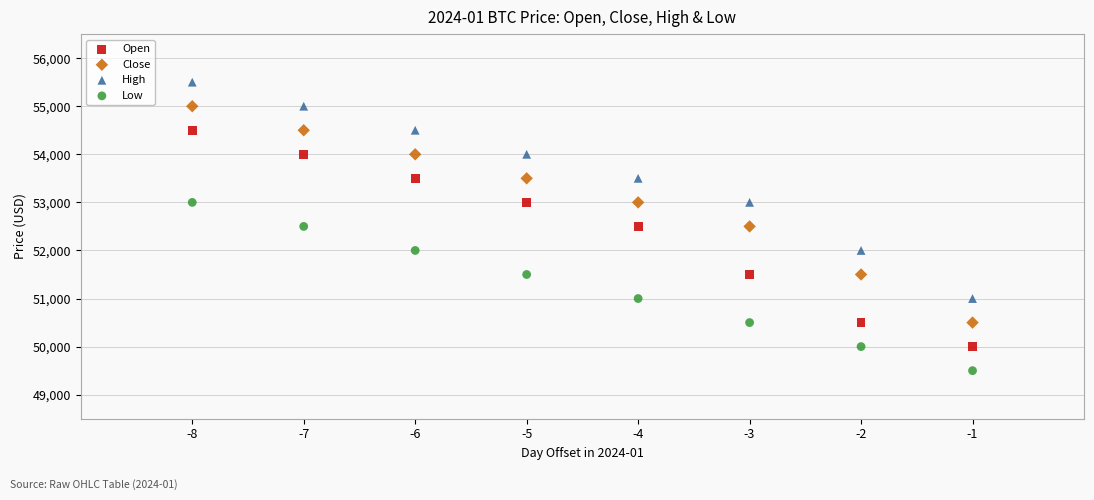

Across all data points, what is the range of X values (max minus min)?

7